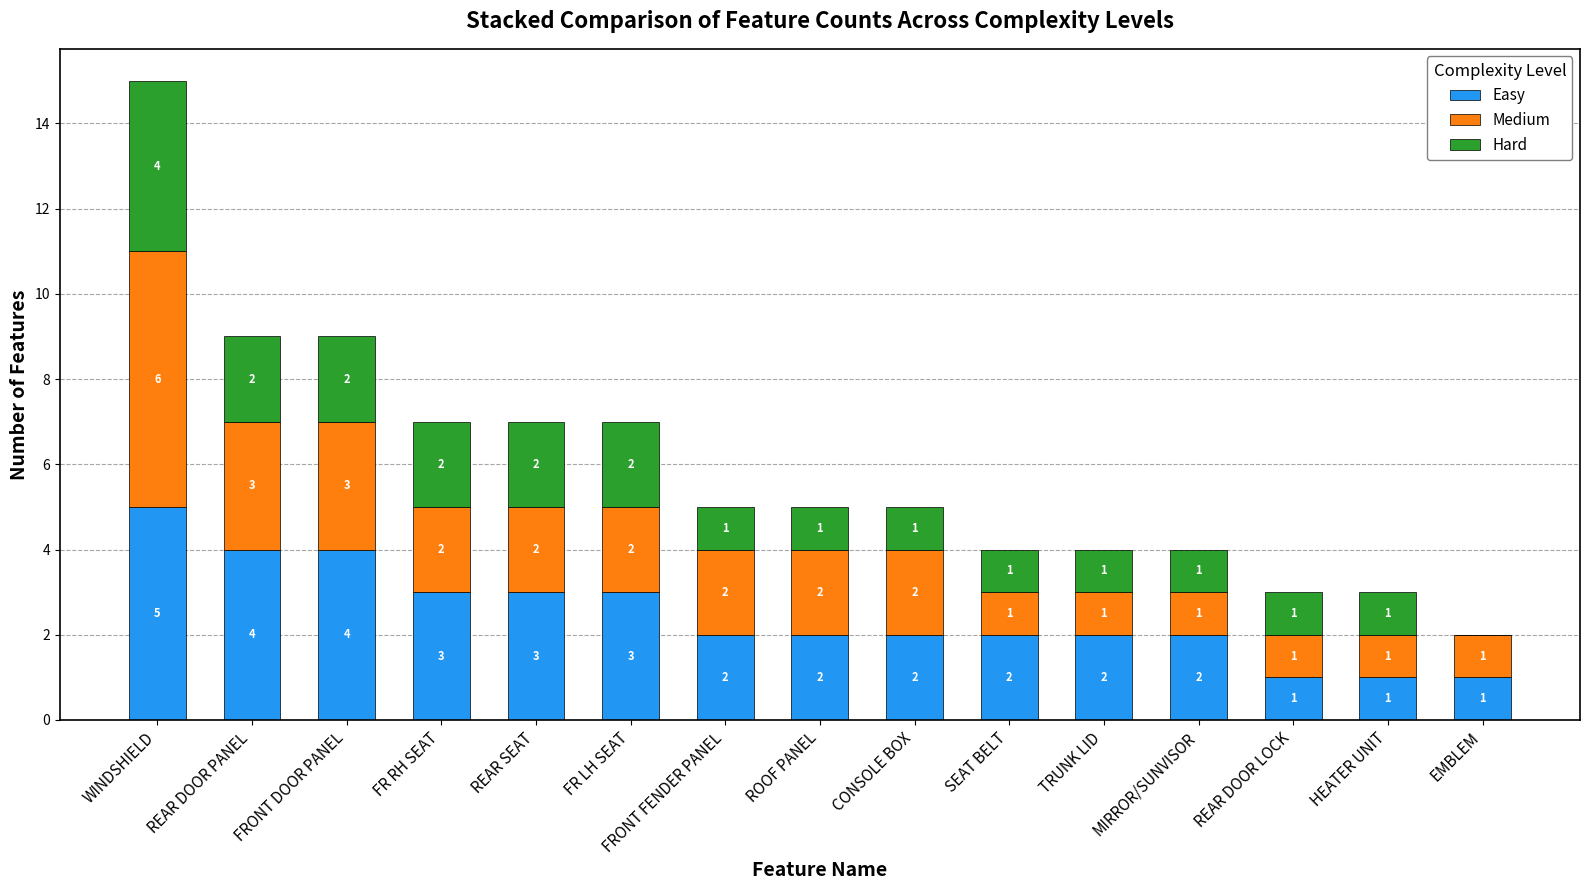

What is the sum of the Easy values at SEAT BELT and FRONT FENDER PANEL?

4